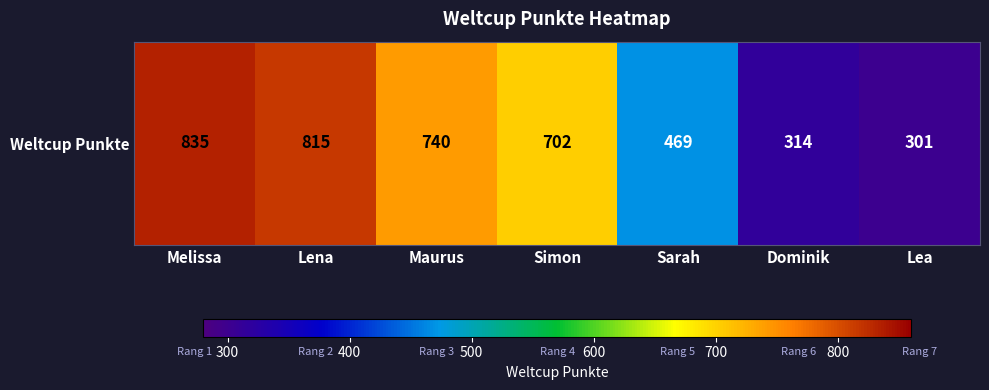

What is the difference between the values at Maurus and Lena?

75